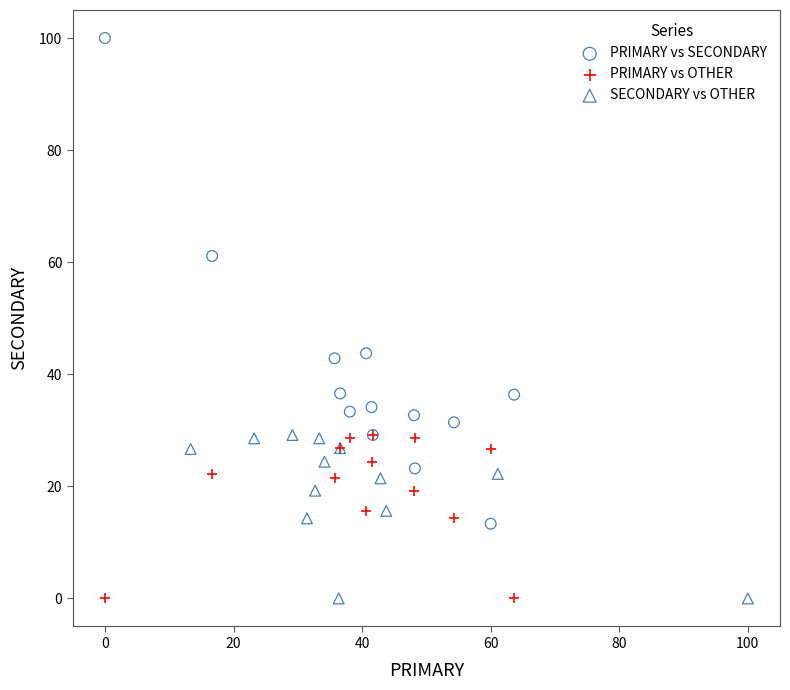

Which series reaches the maximum Y coordinate?

PRIMARY vs SECONDARY